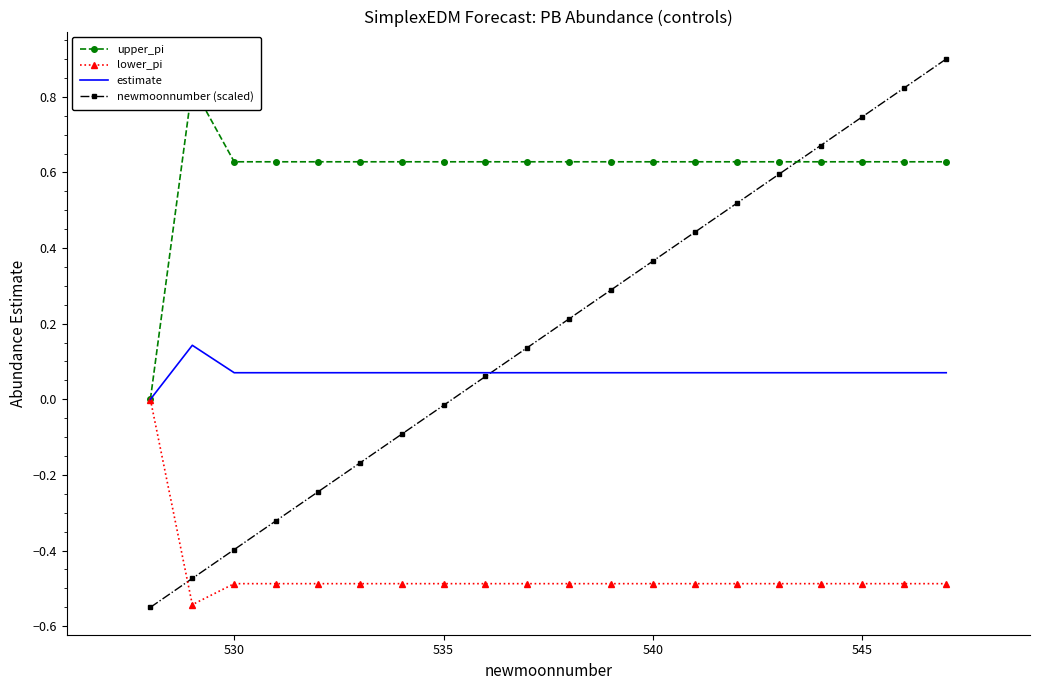

What is the maximum value for newmoonnumber (scaled)?

0.9